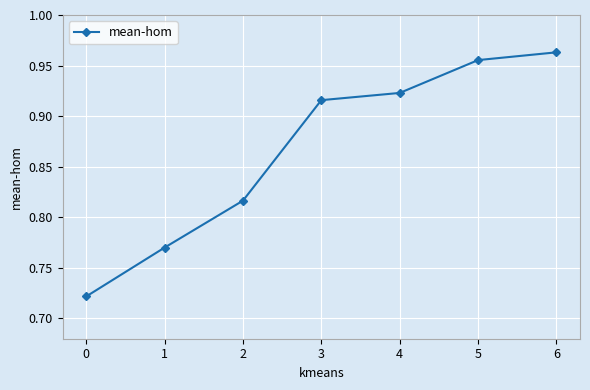

Which category has the highest value across all series?

6